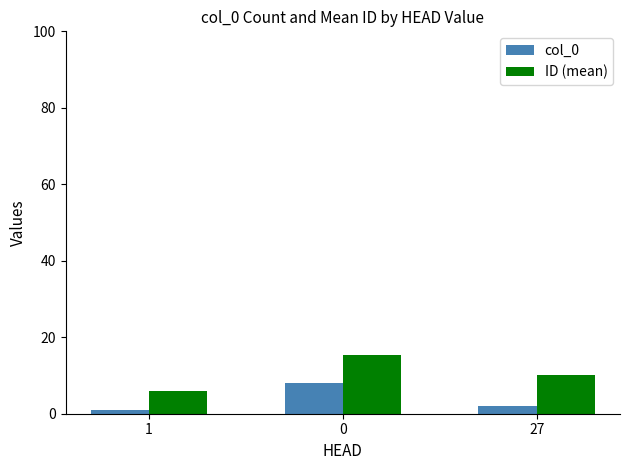

Which series changed the most between 0 and 27?

col_0